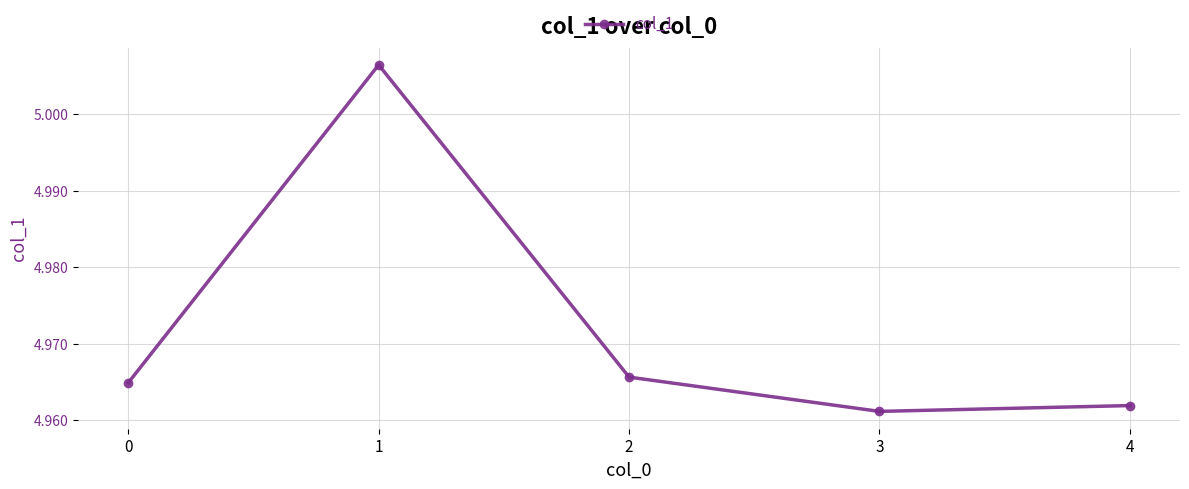

What is the sum of all values?

24.9